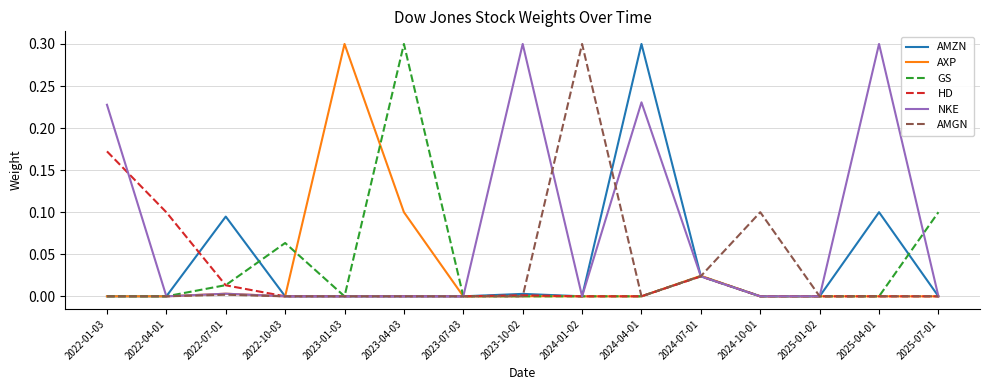

What is the maximum value shown in the chart?

0.3